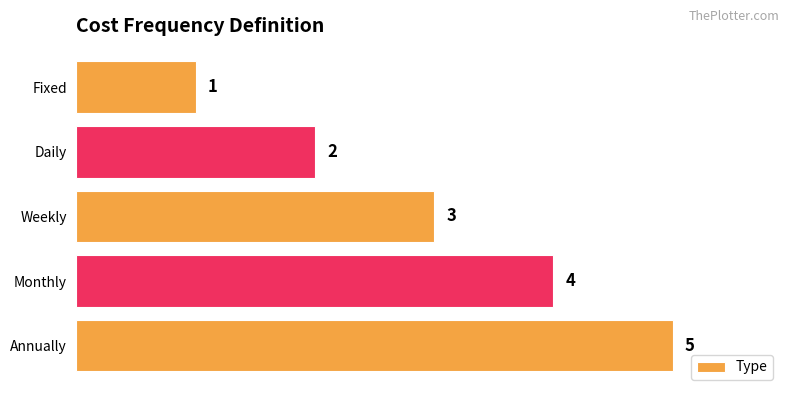

What is the average value?

3